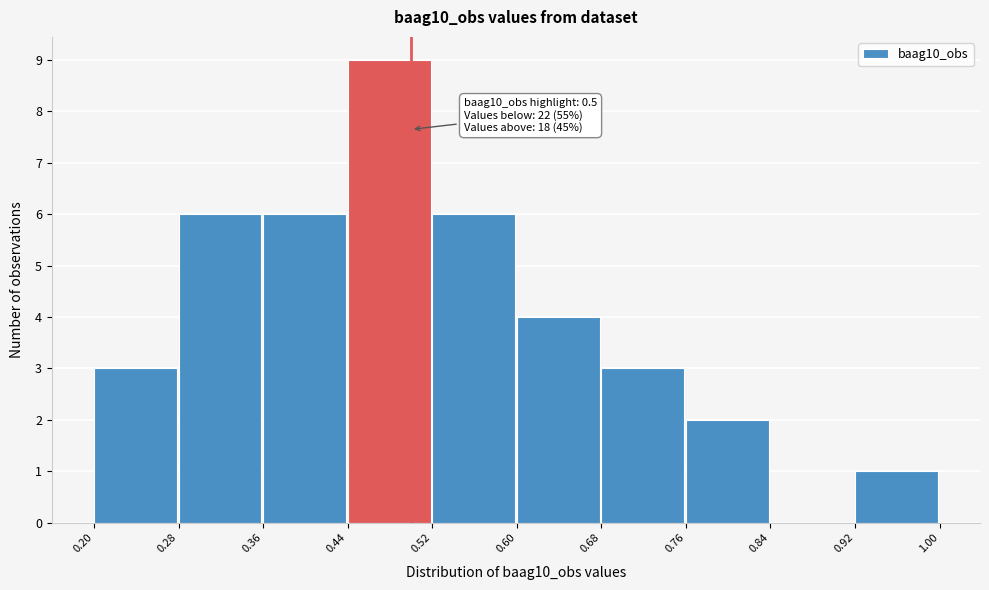

Which range on the x-axis has the tallest bar?

0.44 to 0.52